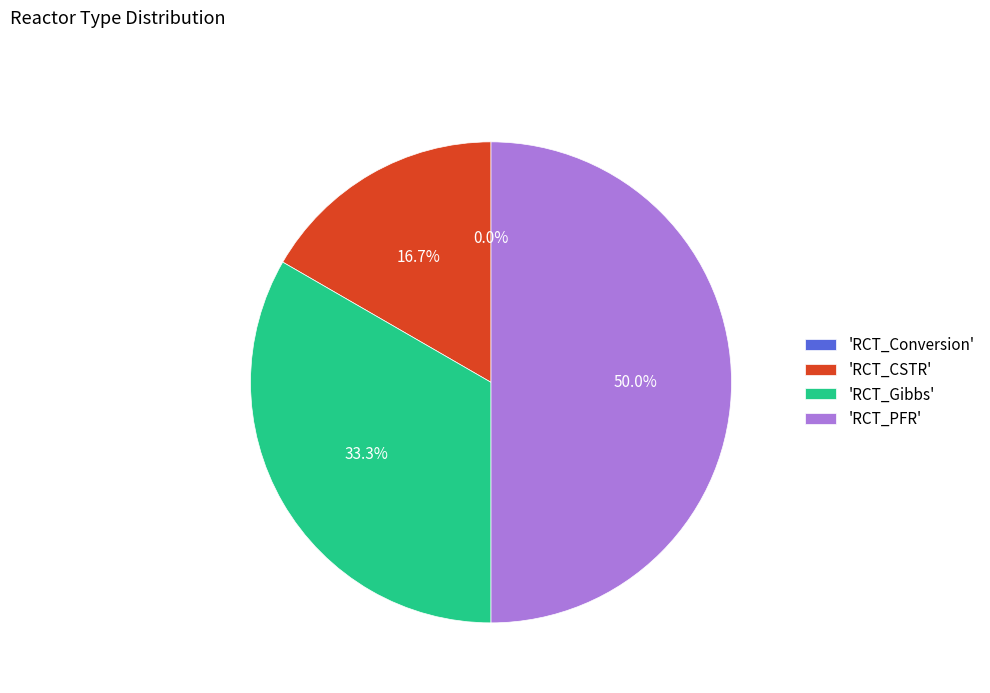

Does RCT_Gibbs account for over 50% of the chart?

No